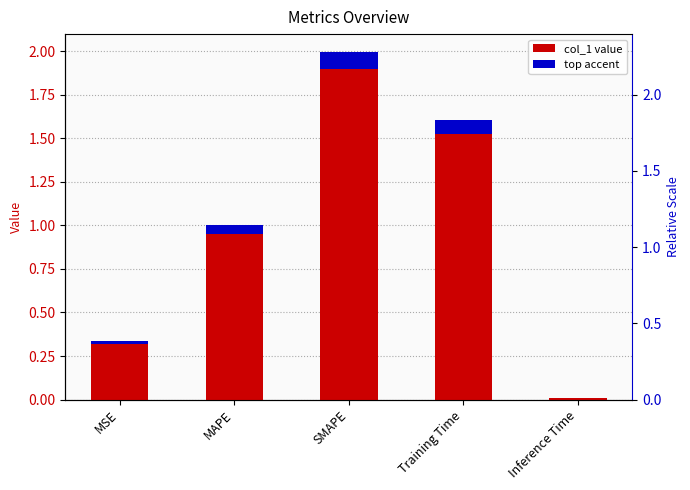

Is it true that the value at Inference Time is 0.0?

False